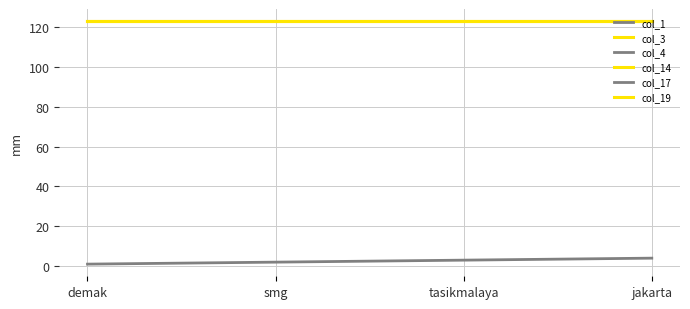

Is this an area chart (filled region under the line)?

No